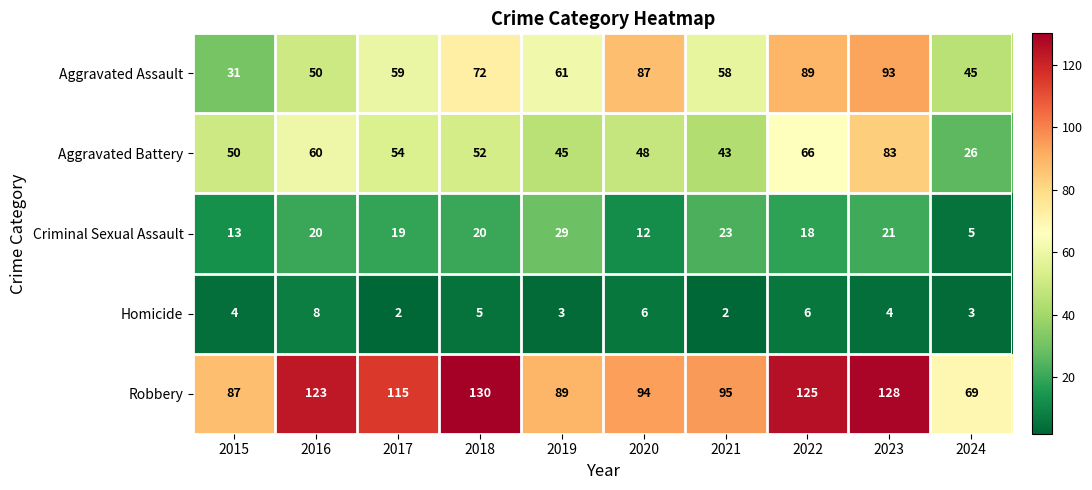

The Aggravated Battery series shows 66 at 2022. True or false?

True